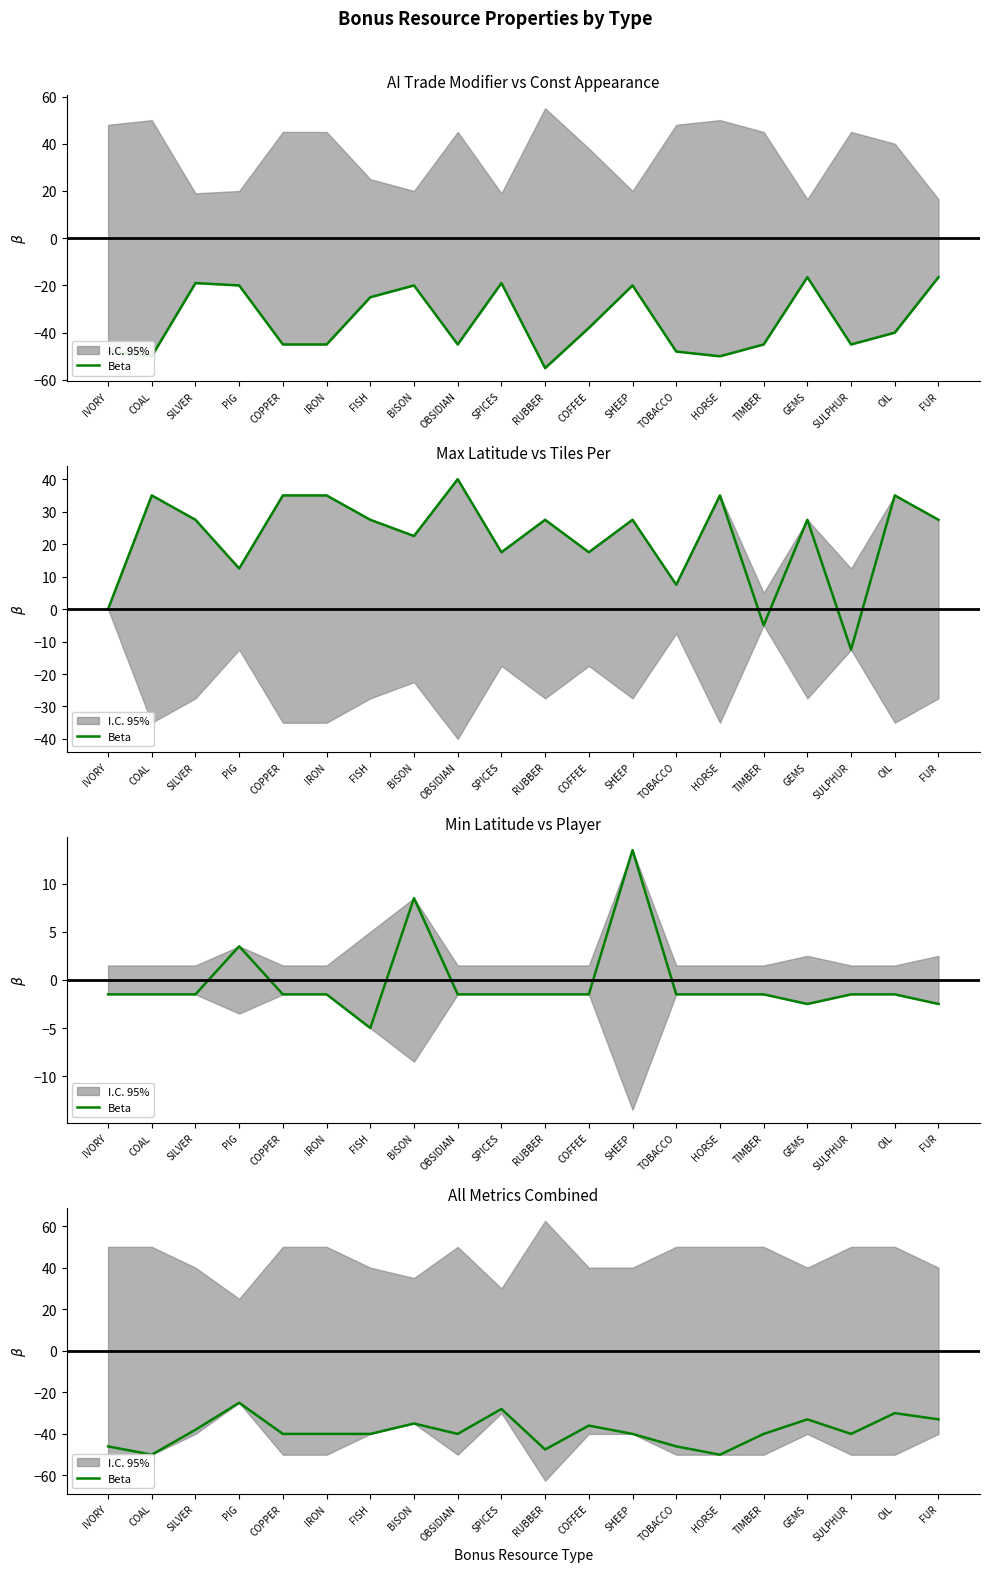

Reading left to right, extract all data points from this chart.

IVORY=-46.0	COAL=-50.0	SILVER=-38.0	PIG=-25.0	COPPER=-40.0	IRON=-40.0	FISH=-40.0	BISON=-35.0	OBSIDIAN=-40.0	SPICES=-28.0	RUBBER=-47.5	COFFEE=-36.0	SHEEP=-40.0	TOBACCO=-46.0	HORSE=-50.0	TIMBER=-40.0	GEMS=-33.0	SULPHUR=-40.0	OIL=-30.0	FUR=-33.0